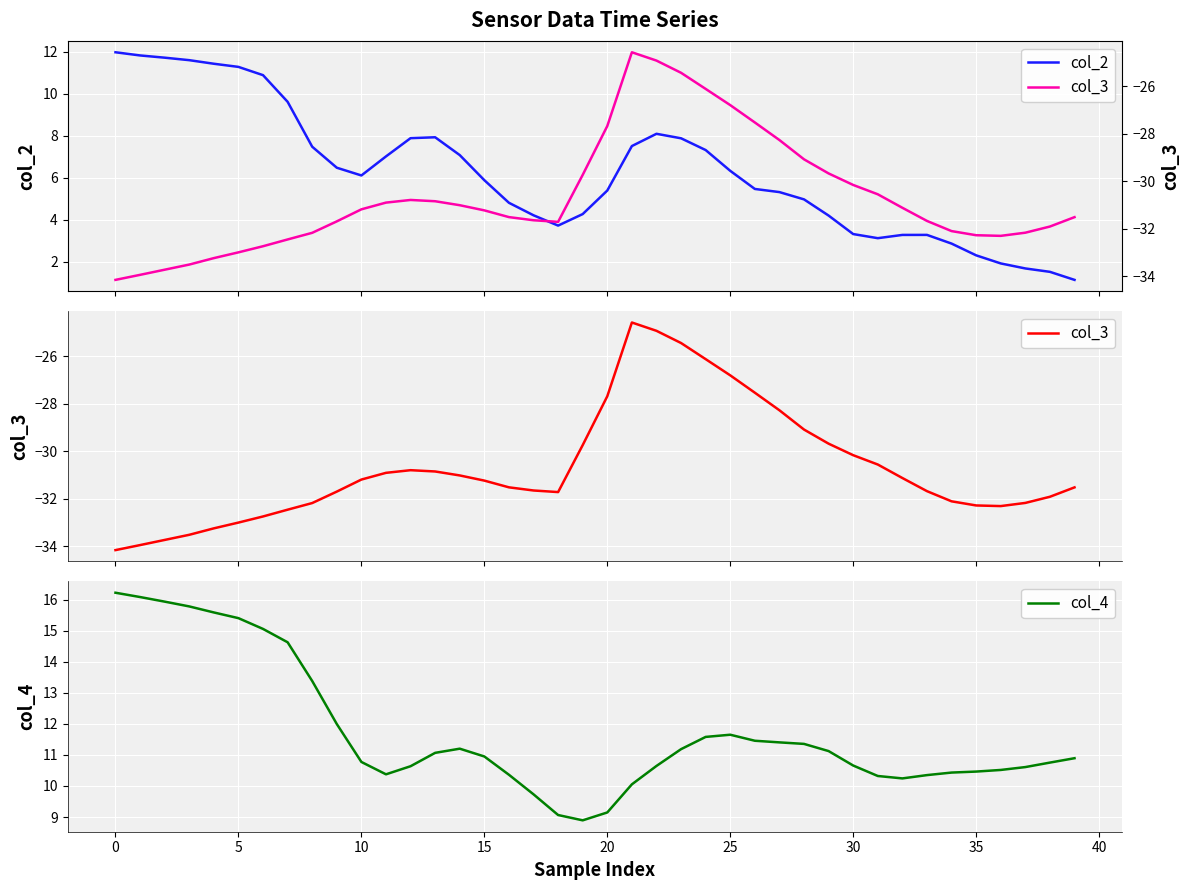

The value of col_3 at 32 is -46.0. True or false?

False